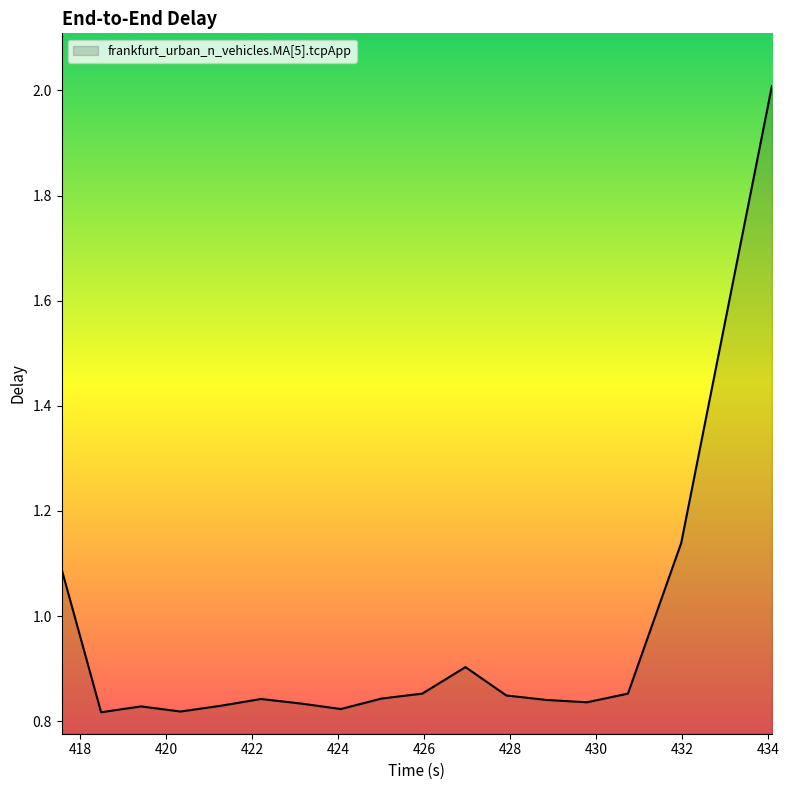

What is the difference between the maximum and minimum values?

1.2